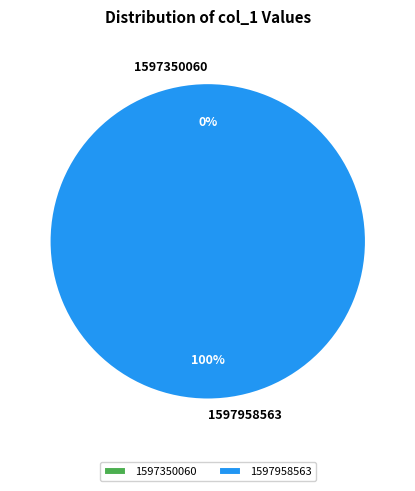

What portion of the pie excludes 1597350060?

100.0%